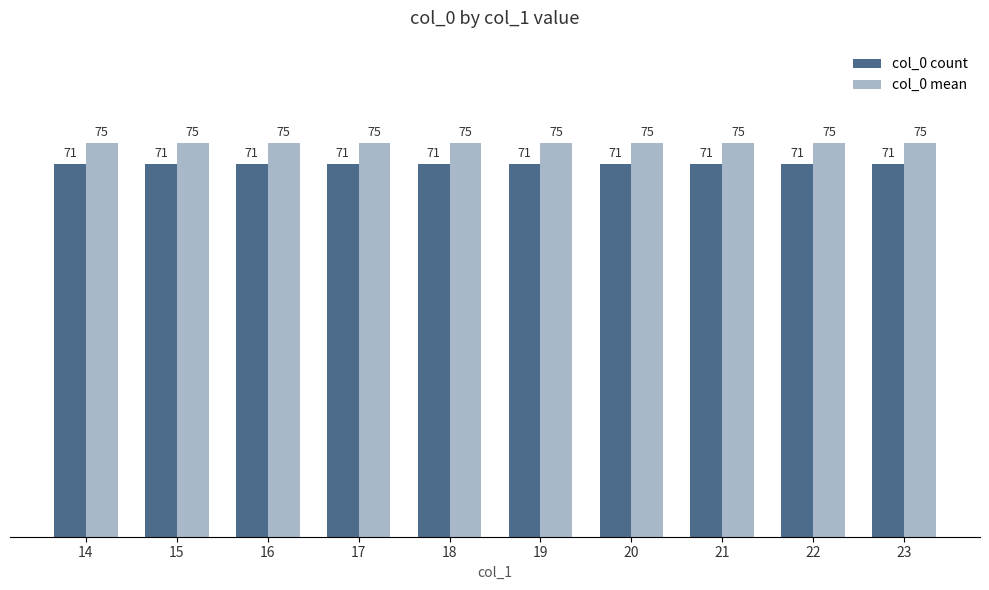

What is the minimum value for col_0 count?

71